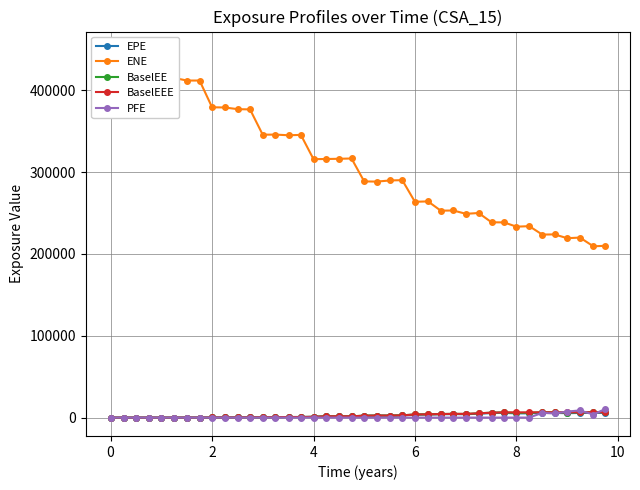

What is the highest value of the PFE series?

10579.0